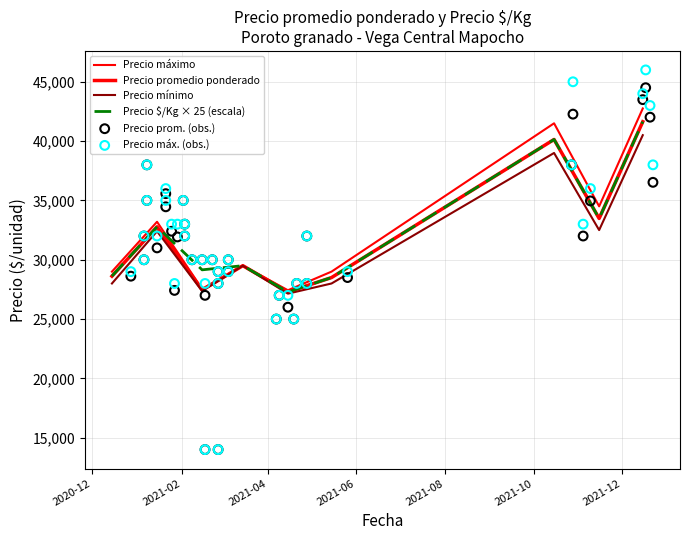

What is the total value across all series at 25?

135280